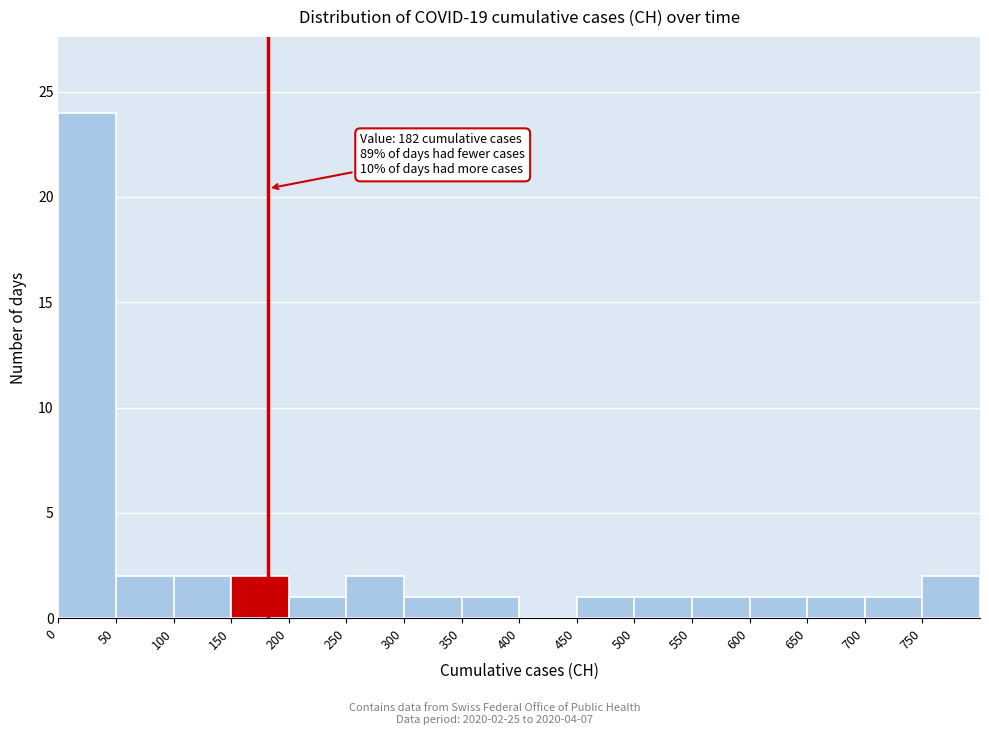

Over which range of the x-axis is the bar tallest?

0 to 50